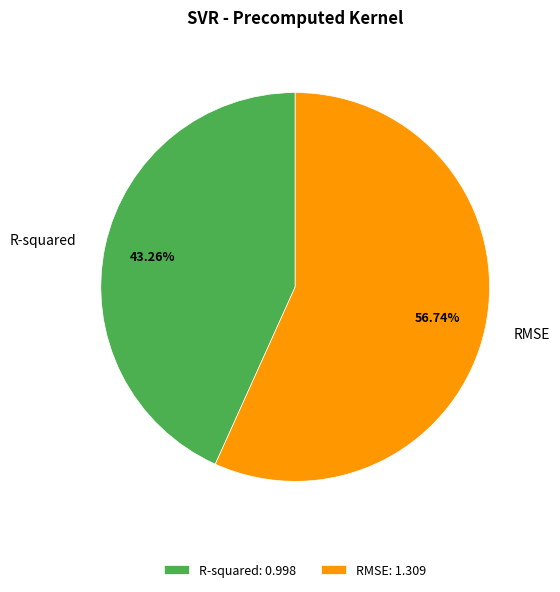

Rank the categories by value from lowest to highest.

R-squared, RMSE